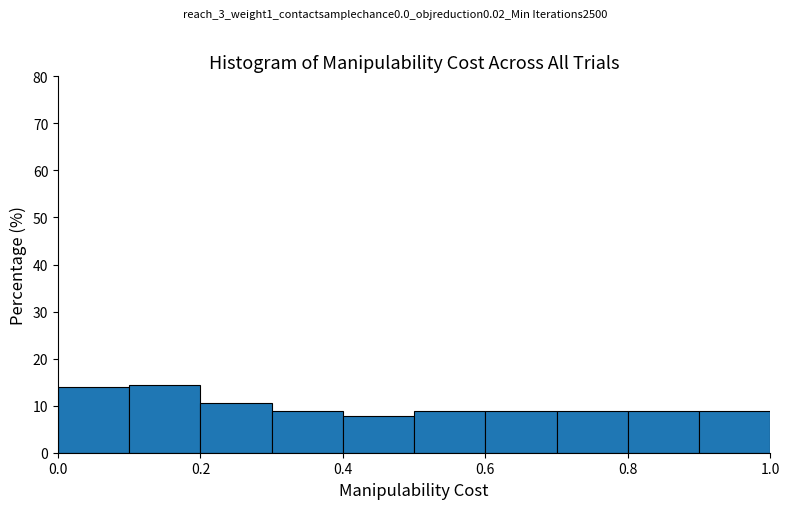

Reading left to right, list every bar in this chart as the range it spans on the x-axis followed by its height. The values are not printed on the chart, so give them approximately, as read against the axis.

0.0 to 0.1: 14
0.1 to 0.2: 14
0.2 to 0.3: 11
0.3 to 0.4: 9
0.4 to 0.5: 8
0.5 to 0.6: 9
0.6 to 0.7: 9
0.7 to 0.8: 9
0.8 to 0.9: 9
0.9 to 1.0: 9